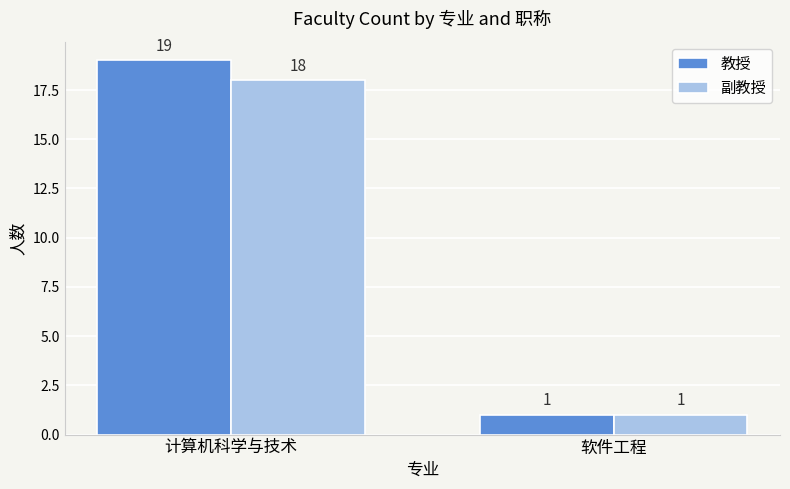

Reading left to right, what are all the values shown in this chart?

教授: 19	1
副教授: 18	1